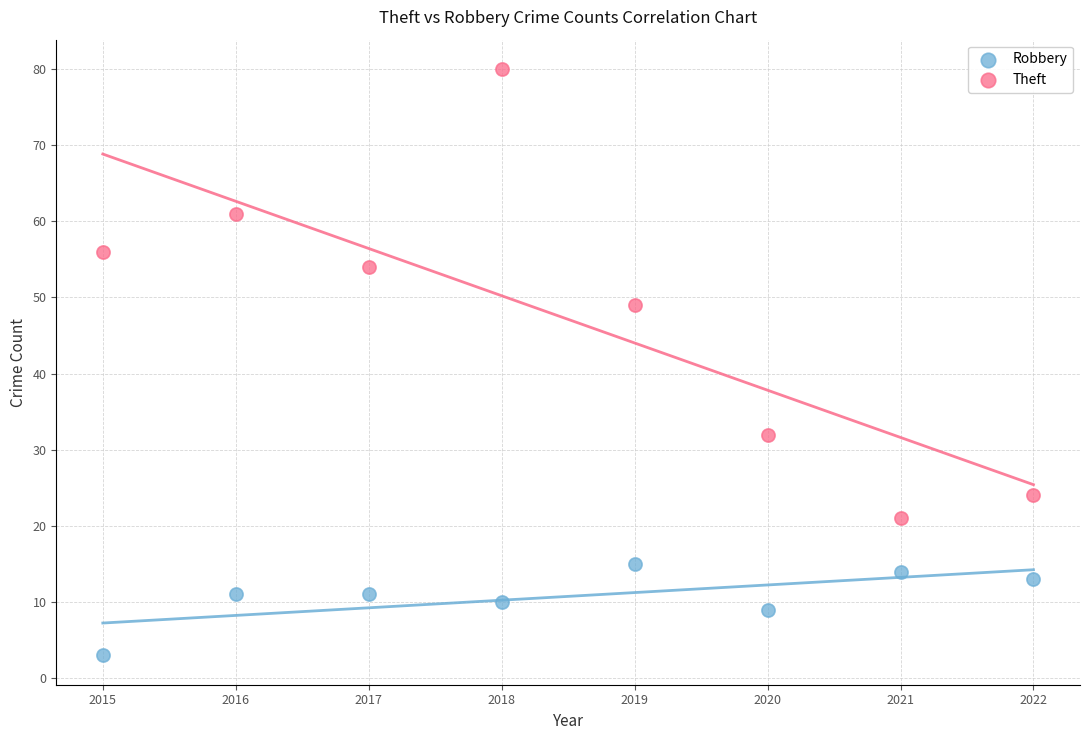

Across all data points, what is the range of X values (max minus min)?

7